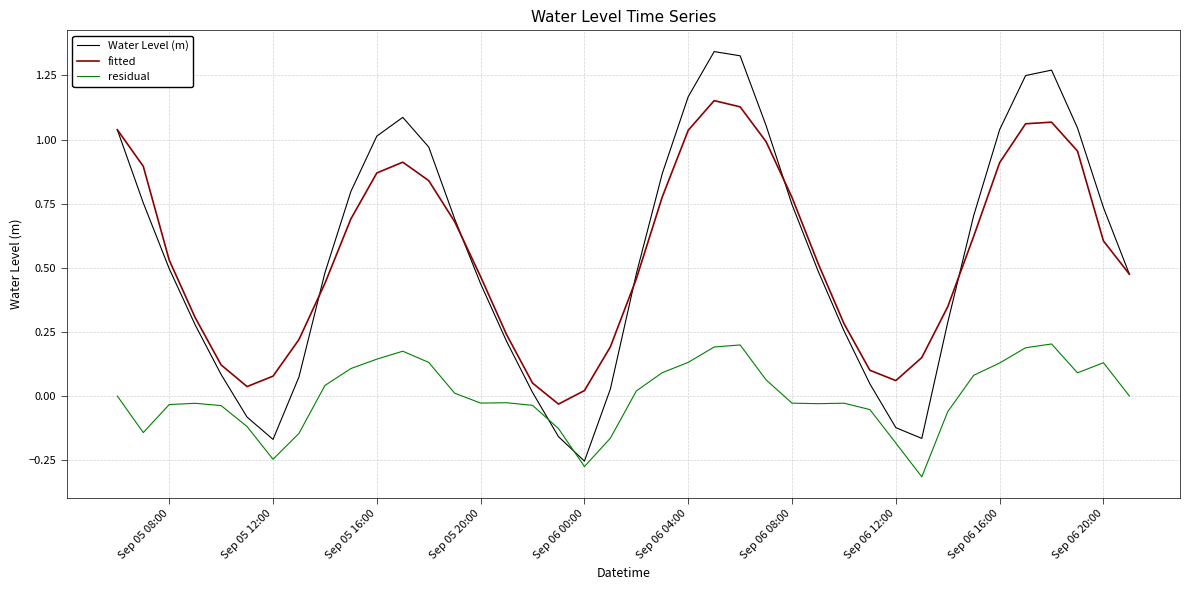

Rank the series by their maximum value, from lowest to highest.

residual, fitted, Water Level (m)